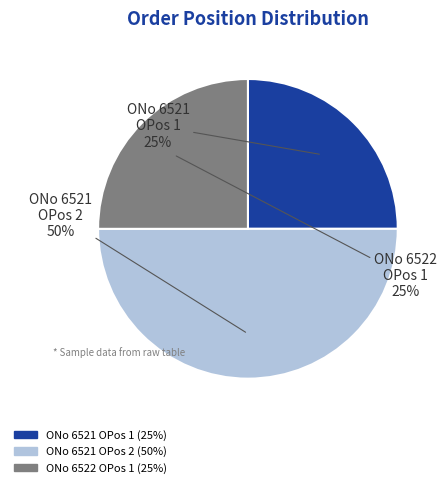

True or false: ONo 6521 OPos 2 accounts for 50% of the total.

True